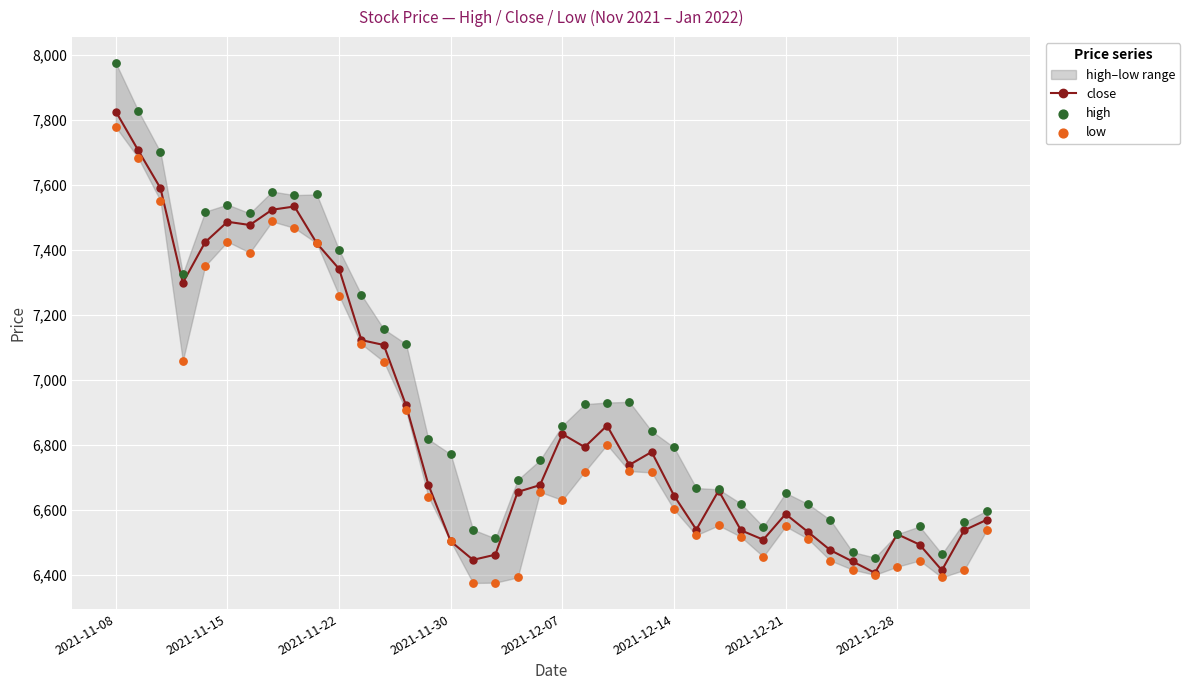

Which series has the largest Y range (max minus min)?

high